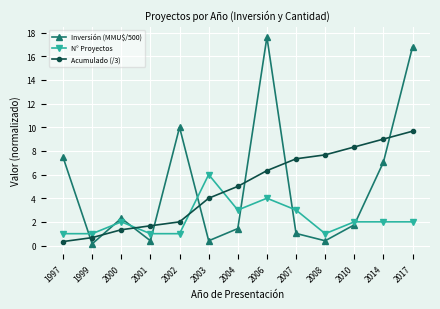

Which category has the lowest value across all series?

1999